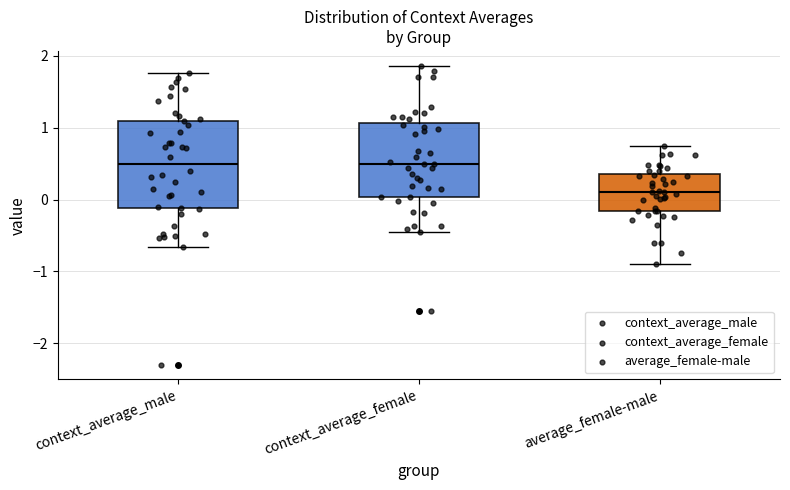

Reading left to right, transcribe this box plot: for each box, give where its median line is, the range the box spans, and where its two whiskers end, as read against the y-axis. The values are not printed on the chart, so give them approximately, as read against the axis.

context_average_male: median 0.5, box -0.1 to 1.1, whiskers -0.7 to 1.8
context_average_female: median 0.5, box 0.0 to 1.1, whiskers -0.5 to 1.9
average_female-male: median 0.1, box -0.2 to 0.4, whiskers -0.9 to 0.7